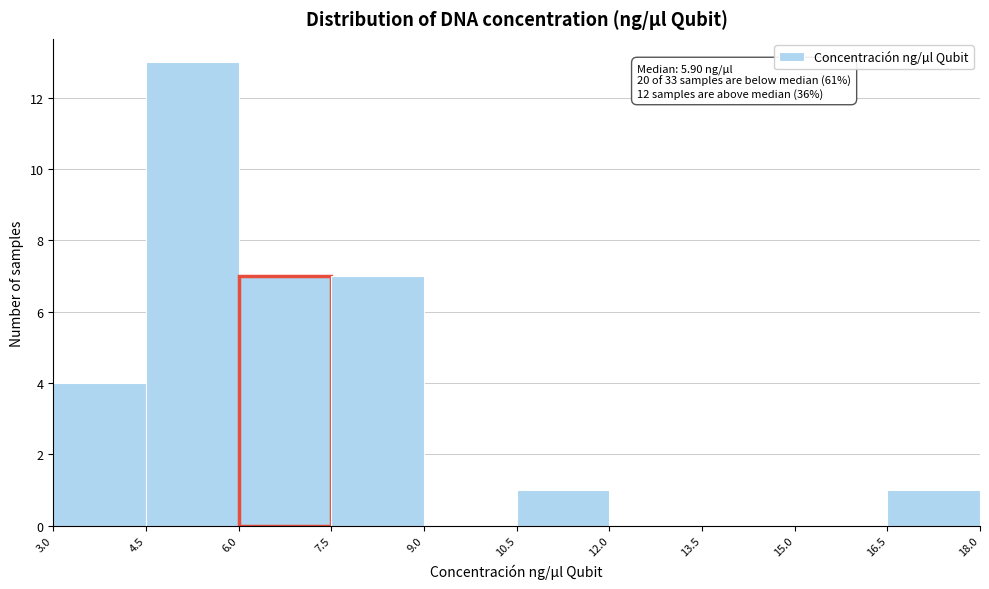

Which range on the x-axis has the tallest bar?

4.5 to 6.0